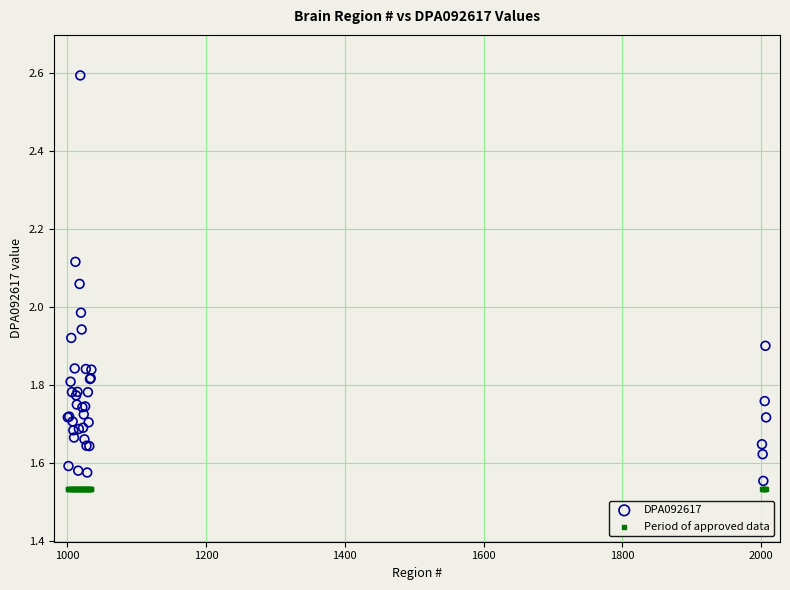

Which series reaches the maximum Y coordinate?

DPA092617